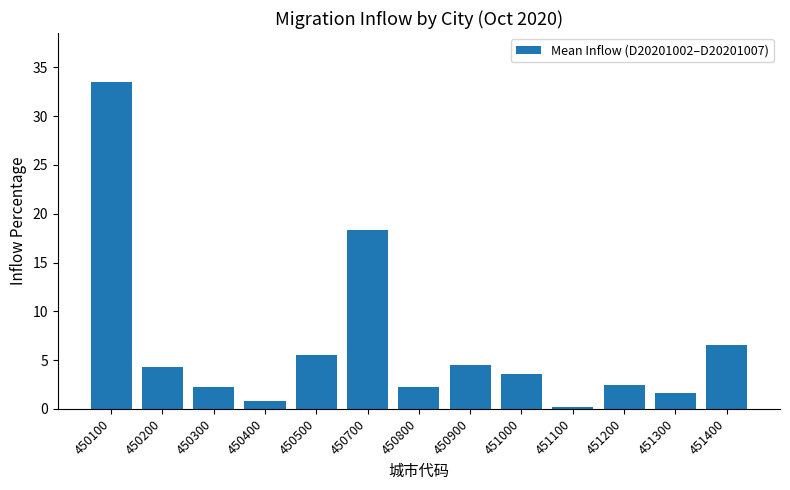

How many bars are there in total?

13